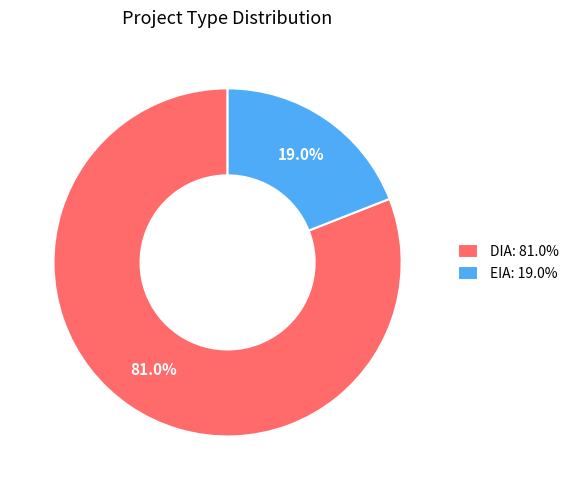

Between DIA and EIA, which is larger?

DIA